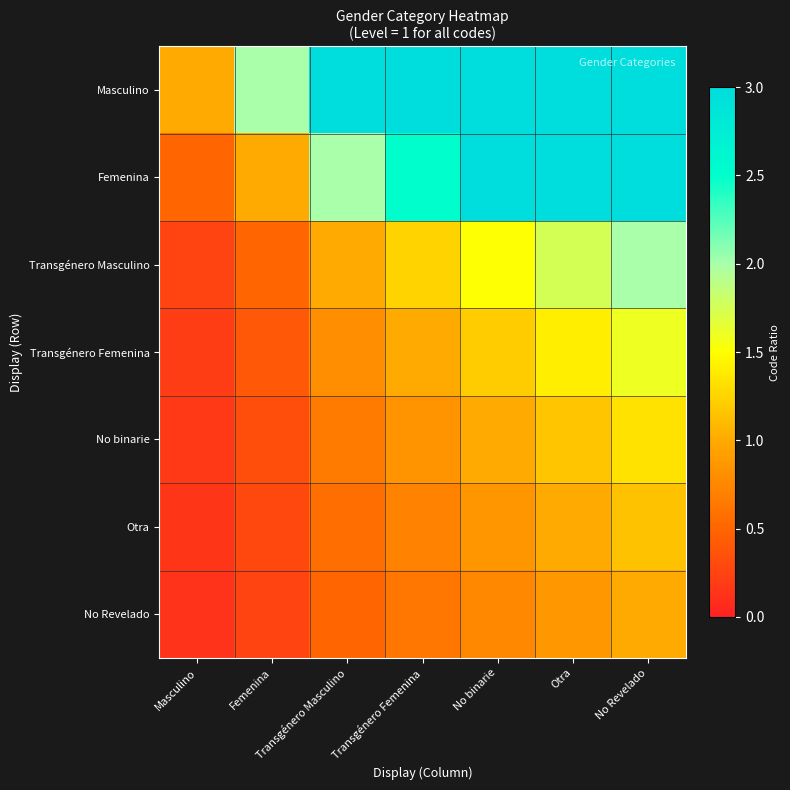

Reading left to right, transcribe all the data shown in this chart.

Masculino: Masculino=1.0	Femenina=2.0	Transgénero Masculino=3.0	Transgénero Femenina=3.0	No binarie=3.0	Otra=3.0	No Revelado=3.0
Femenina: Masculino=0.5	Femenina=1.0	Transgénero Masculino=2.0	Transgénero Femenina=2.5	No binarie=3.0	Otra=3.0	No Revelado=3.0
Transgénero Masculino: Masculino=0.2	Femenina=0.5	Transgénero Masculino=1.0	Transgénero Femenina=1.2	No binarie=1.5	Otra=1.8	No Revelado=2.0
Transgénero Femenina: Masculino=0.2	Femenina=0.4	Transgénero Masculino=0.8	Transgénero Femenina=1.0	No binarie=1.2	Otra=1.4	No Revelado=1.6
No binarie: Masculino=0.2	Femenina=0.3	Transgénero Masculino=0.7	Transgénero Femenina=0.8	No binarie=1.0	Otra=1.2	No Revelado=1.3
Otra: Masculino=0.1	Femenina=0.3	Transgénero Masculino=0.6	Transgénero Femenina=0.7	No binarie=0.9	Otra=1.0	No Revelado=1.1
No Revelado: Masculino=0.1	Femenina=0.2	Transgénero Masculino=0.5	Transgénero Femenina=0.6	No binarie=0.8	Otra=0.9	No Revelado=1.0